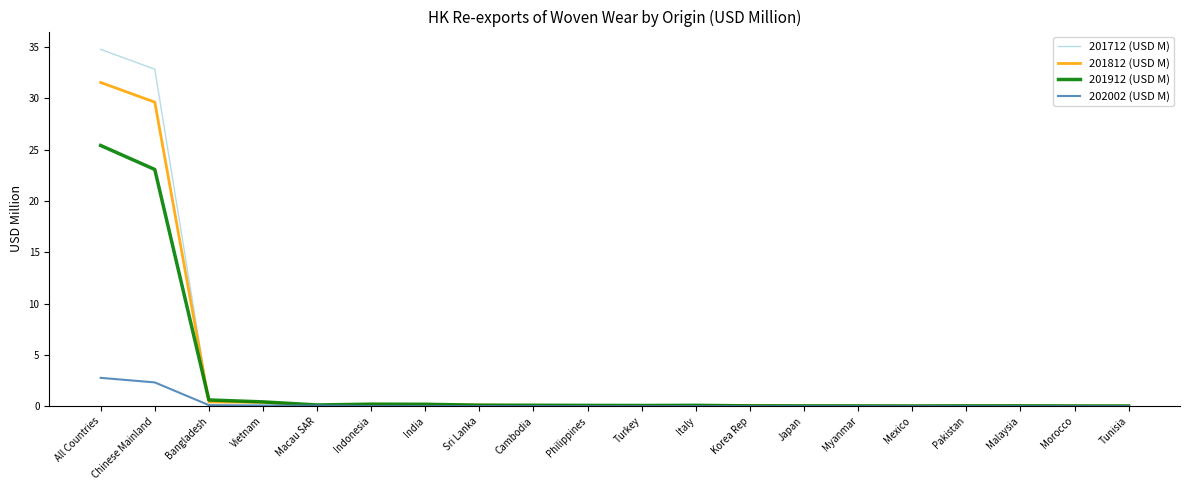

List the series in order of their peak value, lowest first.

202002 (USD M), 201912 (USD M), 201812 (USD M), 201712 (USD M)